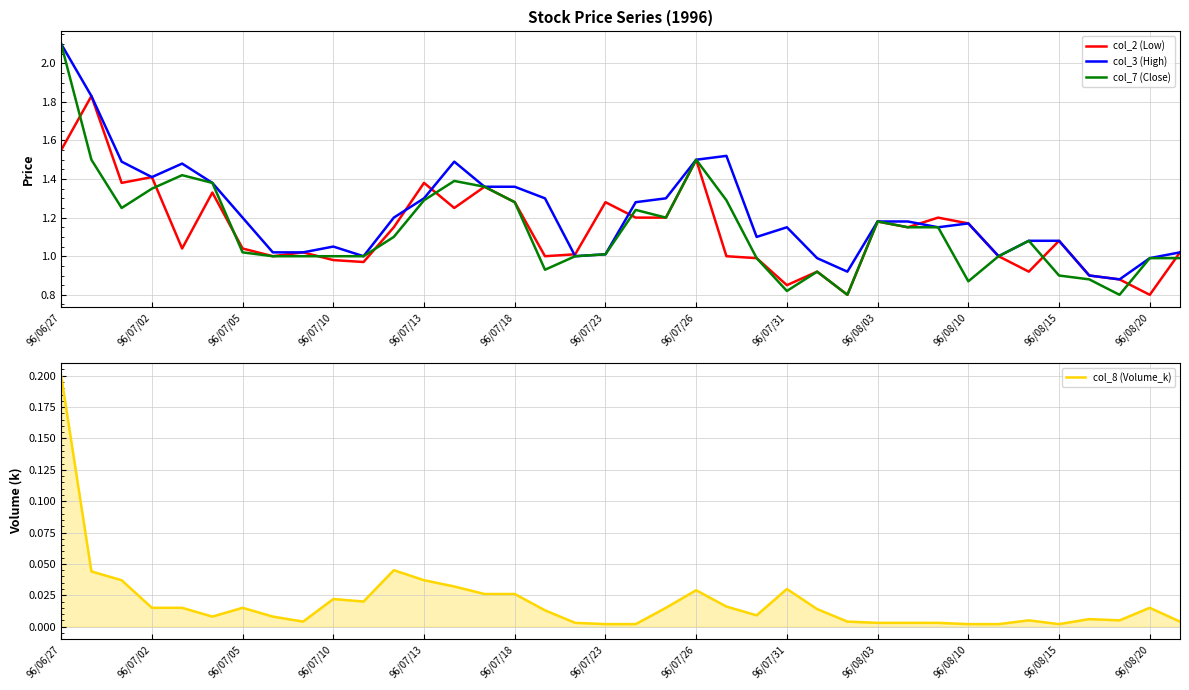

What are all the series names shown in the legend?

col_2 (Low), col_3 (High), col_7 (Close), col_8 (Volume_k)